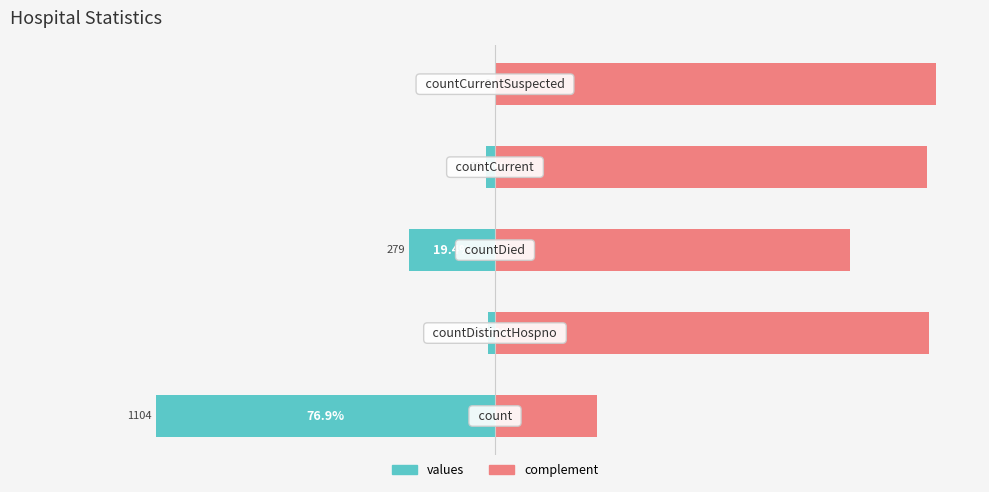

Reading left to right, list all the values displayed in this chart.

values: −125=-76.9	−100=-1.6	−75=-19.4	−50=-2.0	−25=0.0
complement: −125=23.1	−100=98.4	−75=80.6	−50=98.0	−25=100.0